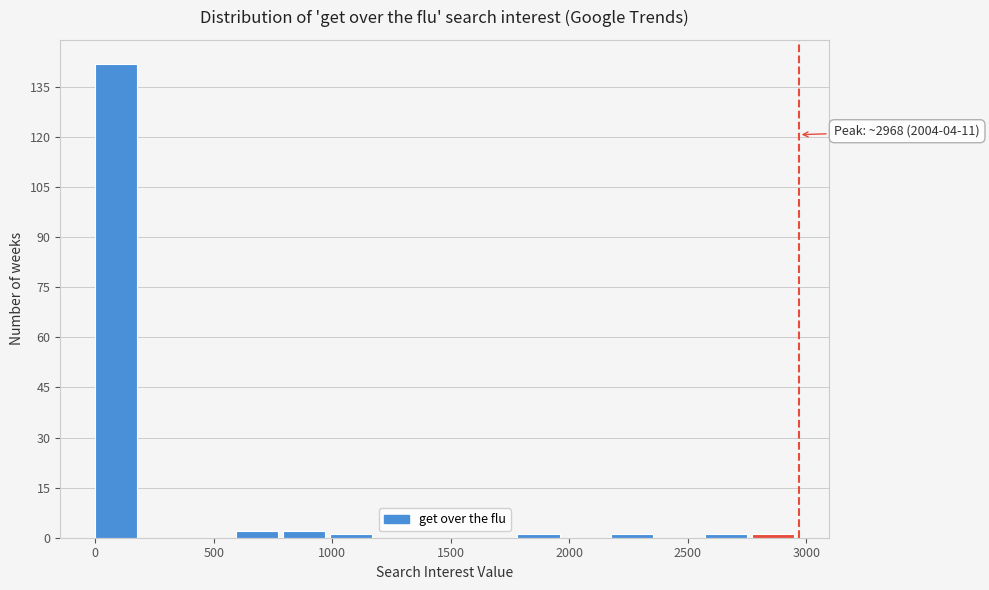

Read against the x-axis, roughly where is the centre of the tallest bar?

100